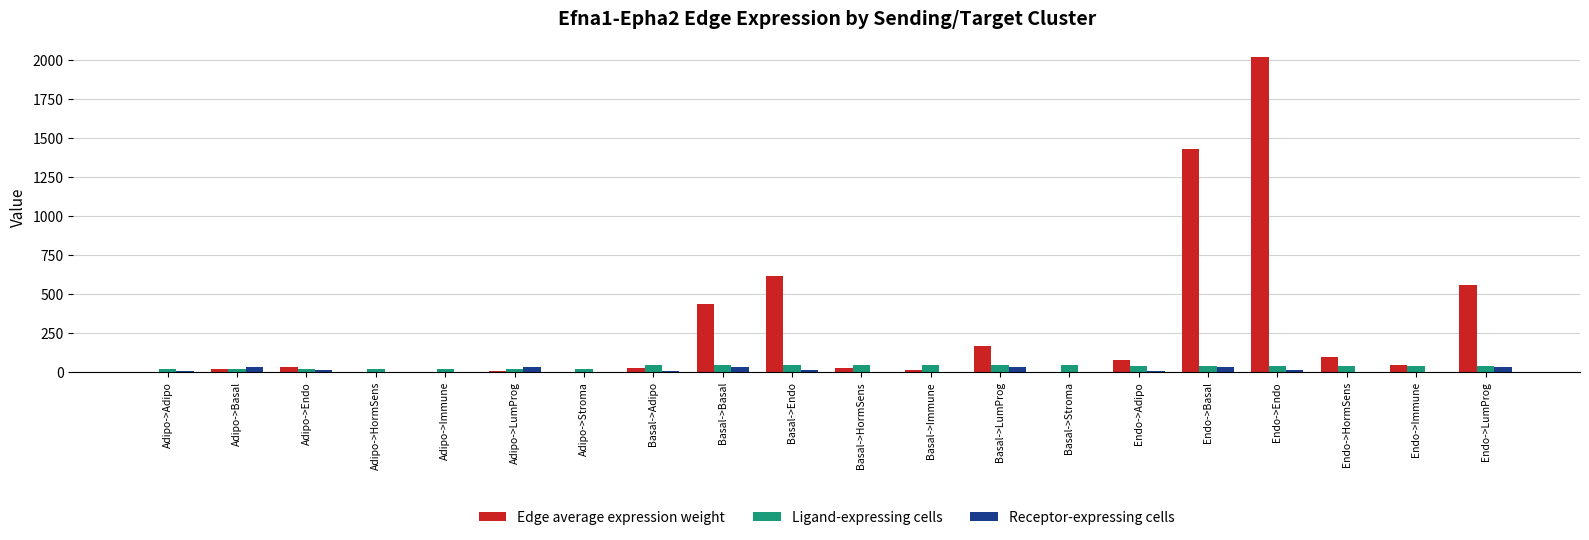

Which series has the widest spread of values?

Edge average expression weight